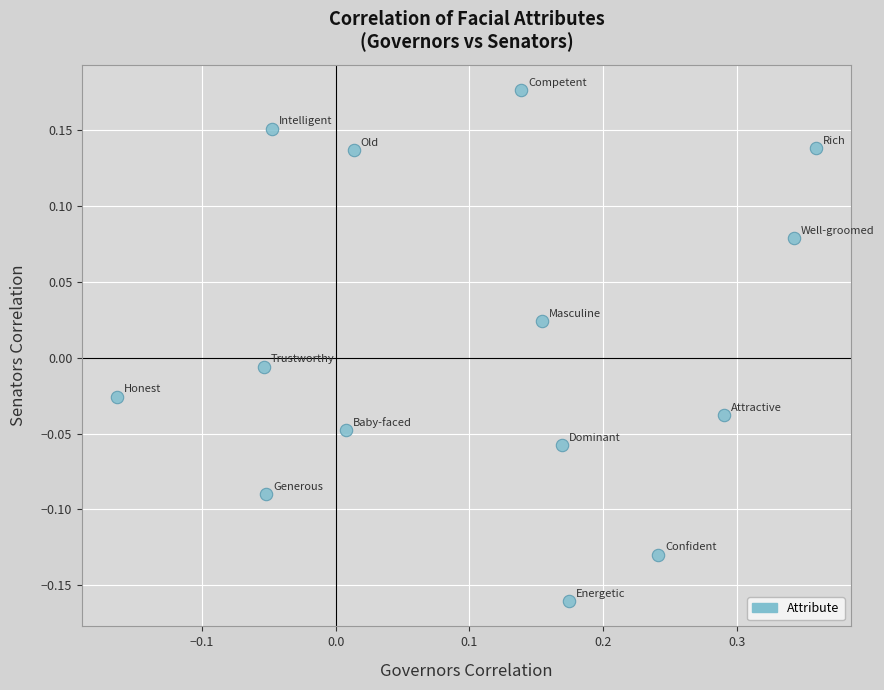

What is the range of Y values (max minus min)?

0.3